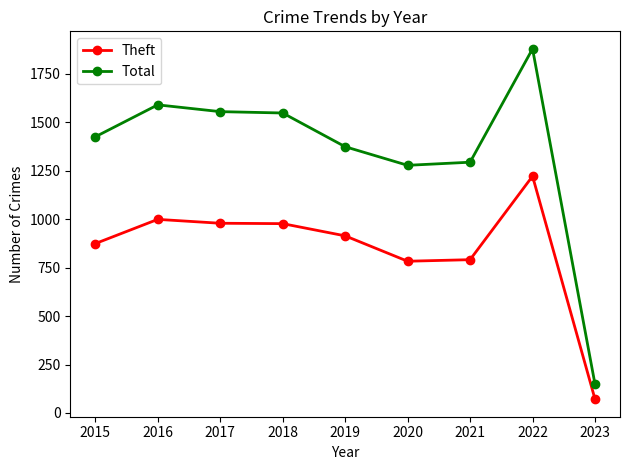

True or false: Theft and Total intersect in this chart.

False